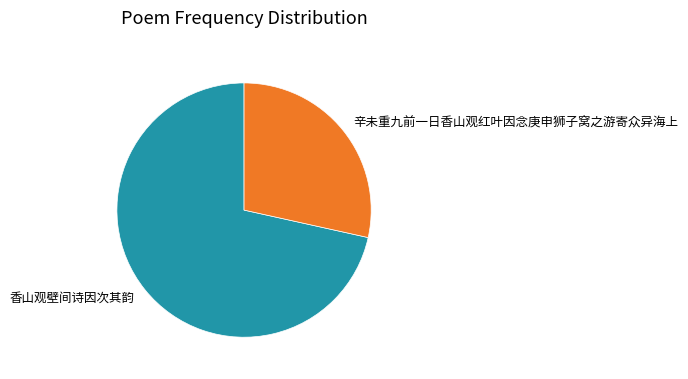

Does 香山观壁间诗因次其韵 account for over 50% of the chart?

Yes